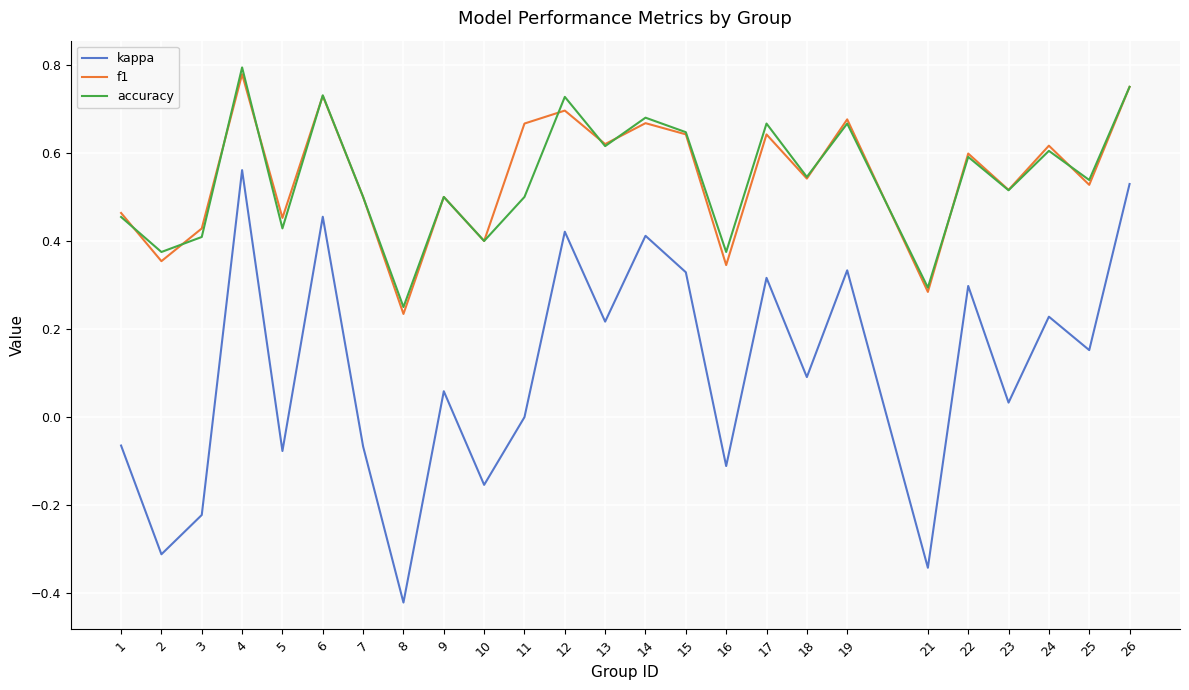

At how many categories does at least one series exceed 0?

25